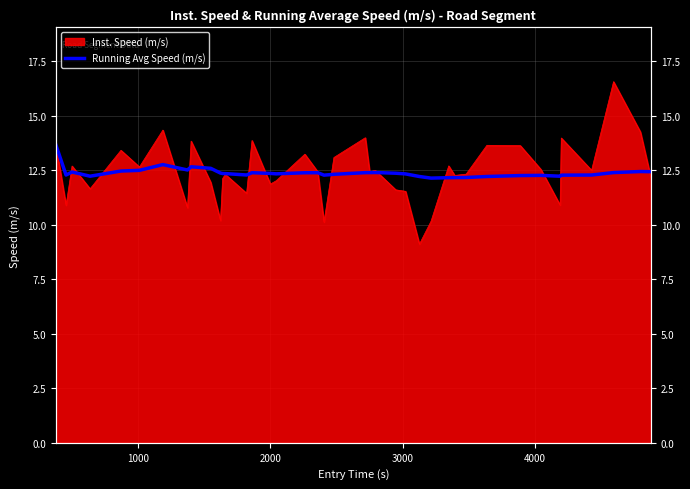

How many lines are shown in the chart?

1